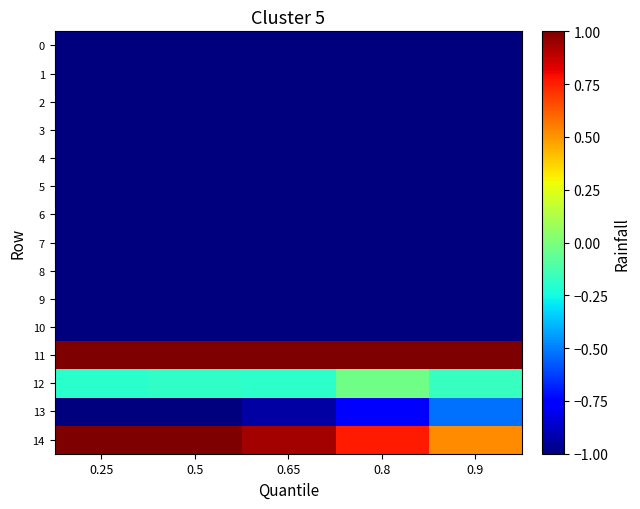

Reading right to left, extract all data points from this chart.

0: 0.9=-1.0	0.8=-1.0	0.65=-1.0	0.5=-1.0	0.25=-1.0
1: 0.9=-1.0	0.8=-1.0	0.65=-1.0	0.5=-1.0	0.25=-1.0
2: 0.9=-1.0	0.8=-1.0	0.65=-1.0	0.5=-1.0	0.25=-1.0
3: 0.9=-1.0	0.8=-1.0	0.65=-1.0	0.5=-1.0	0.25=-1.0
4: 0.9=-1.0	0.8=-1.0	0.65=-1.0	0.5=-1.0	0.25=-1.0
5: 0.9=-1.0	0.8=-1.0	0.65=-1.0	0.5=-1.0	0.25=-1.0
6: 0.9=-1.0	0.8=-1.0	0.65=-1.0	0.5=-1.0	0.25=-1.0
7: 0.9=-1.0	0.8=-1.0	0.65=-1.0	0.5=-1.0	0.25=-1.0
8: 0.9=-1.0	0.8=-1.0	0.65=-1.0	0.5=-1.0	0.25=-1.0
9: 0.9=-1.0	0.8=-1.0	0.65=-1.0	0.5=-1.0	0.25=-1.0
10: 0.9=-1.0	0.8=-1.0	0.65=-1.0	0.5=-1.0	0.25=-1.0
11: 0.9=1.0	0.8=1.0	0.65=1.0	0.5=1.0	0.25=1.0
12: 0.9=-0.2	0.8=-0.0	0.65=-0.2	0.5=-0.2	0.25=-0.2
13: 0.9=-0.5	0.8=-0.8	0.65=-0.9	0.5=-1.0	0.25=-1.0
14: 0.9=0.5	0.8=0.8	0.65=0.9	0.5=1.0	0.25=1.0